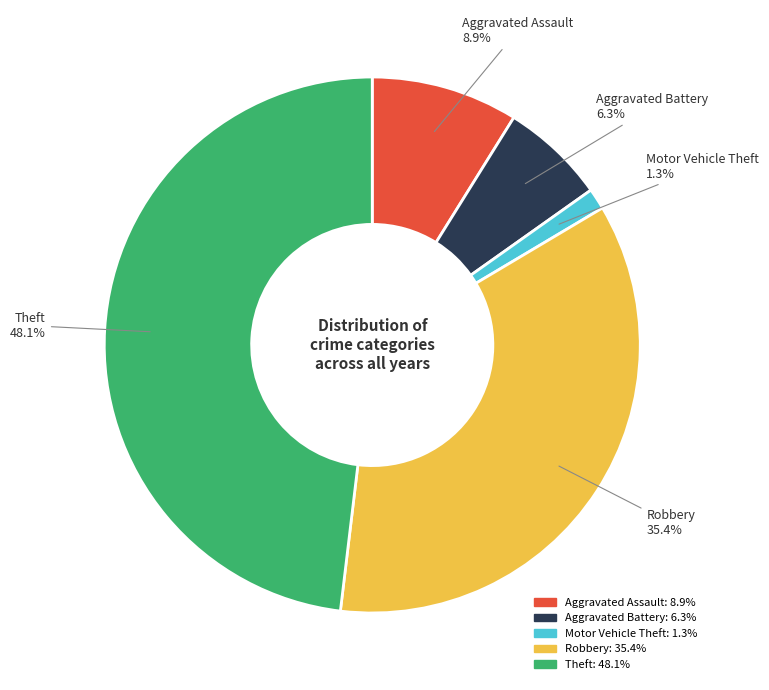

To the nearest percent, what is the average slice percentage?

20%